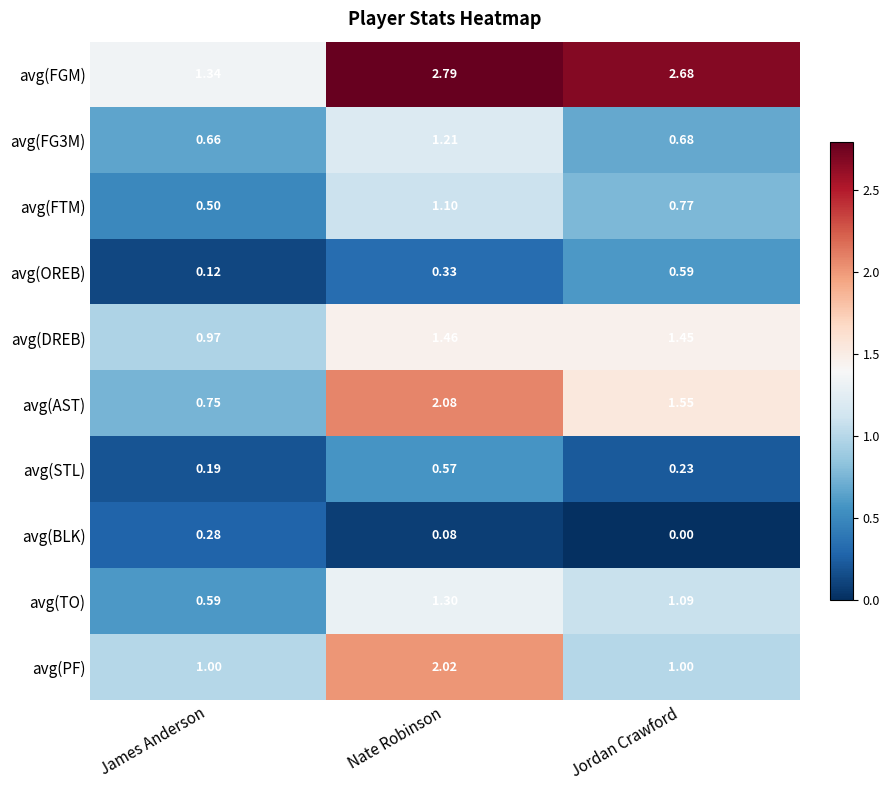

What is the maximum value shown in the chart?

2.8